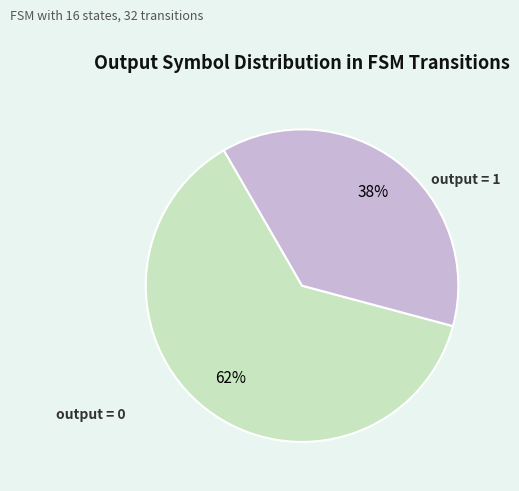

To the nearest percent, what is the average slice percentage?

50%